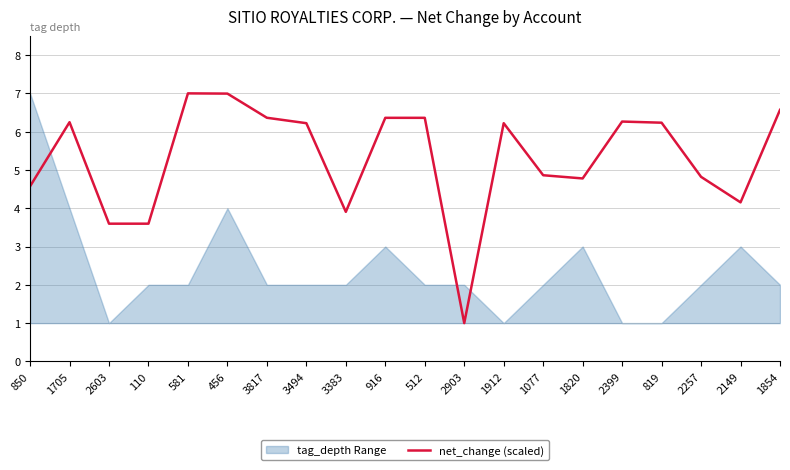

Reading left to right, list all the values displayed in this chart.

4.6	6.2	3.6	3.6	7.0	7.0	6.4	6.2	3.9	6.4	6.4	1.0	6.2	4.9	4.8	6.3	6.2	4.8	4.2	6.6